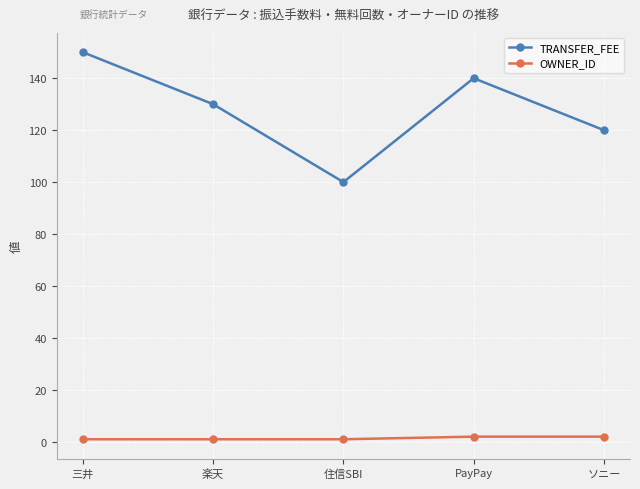

List the series in order of their overall mean, highest first.

TRANSFER_FEE, OWNER_ID